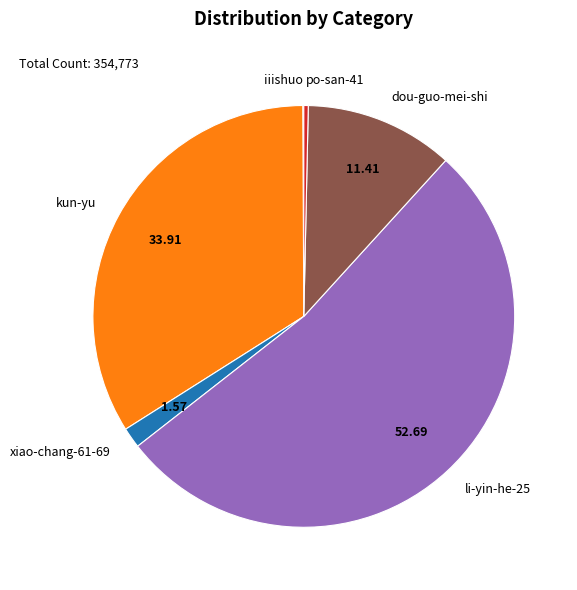

What is the ratio of the value at kun-yu to the value at dou-guo-mei-shi?

3.0